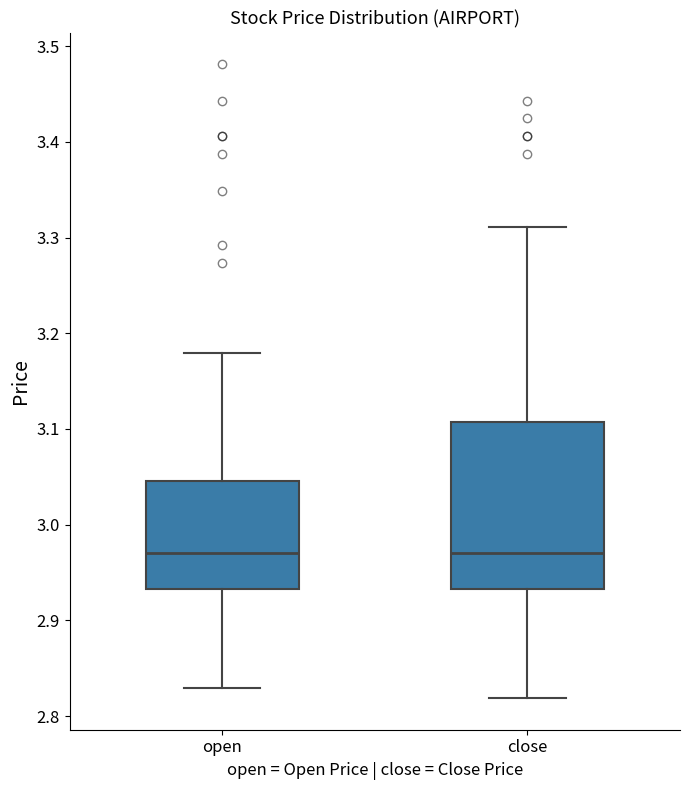

Where does the lower whisker of the box for open end on the y-axis? The values are not printed on the chart, so give them approximately, as read against the axis.

2.83